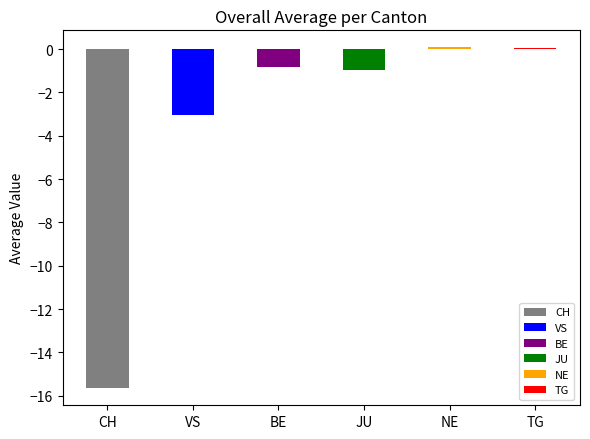

What is the label of the 5th bar from the right?

VS